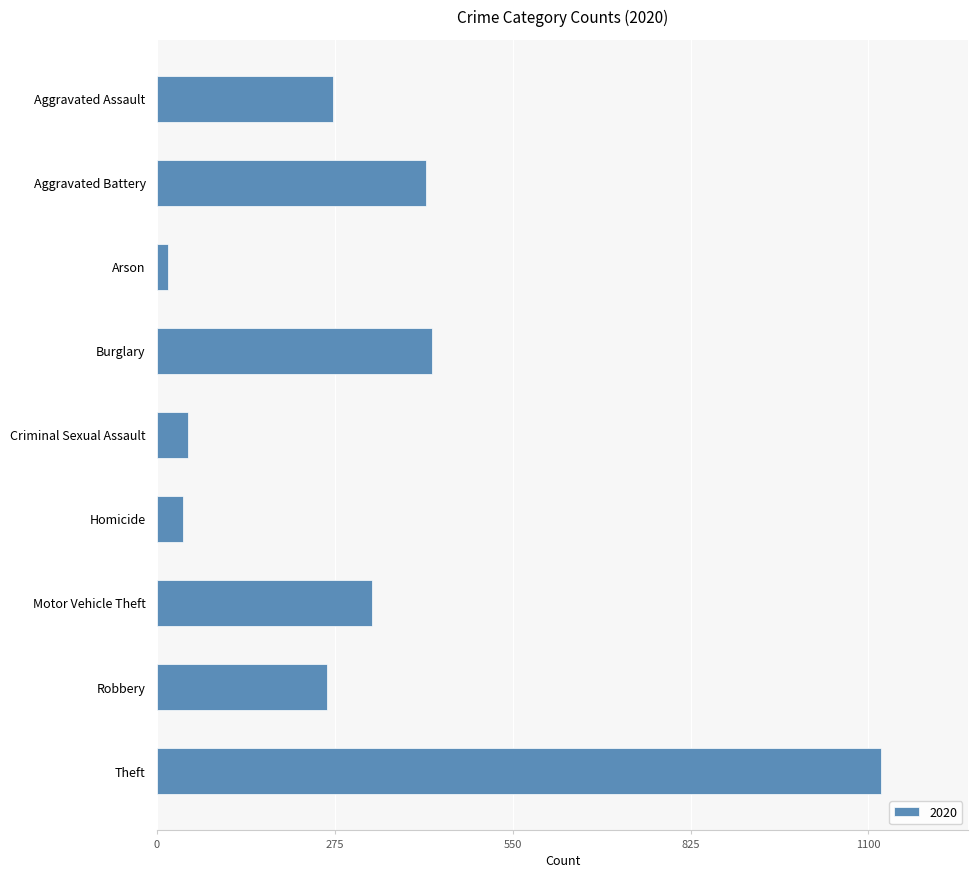

Which has a higher value, Aggravated Assault or Motor Vehicle Theft?

Motor Vehicle Theft